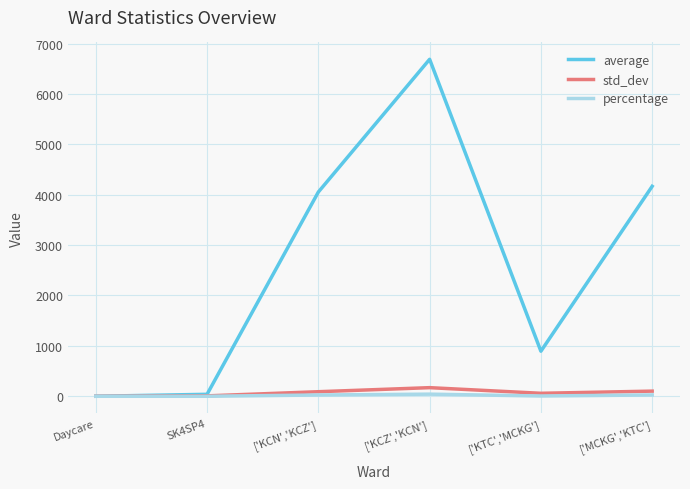

The value of average at ['MCKG','KTC'] is 4166.4. True or false?

True